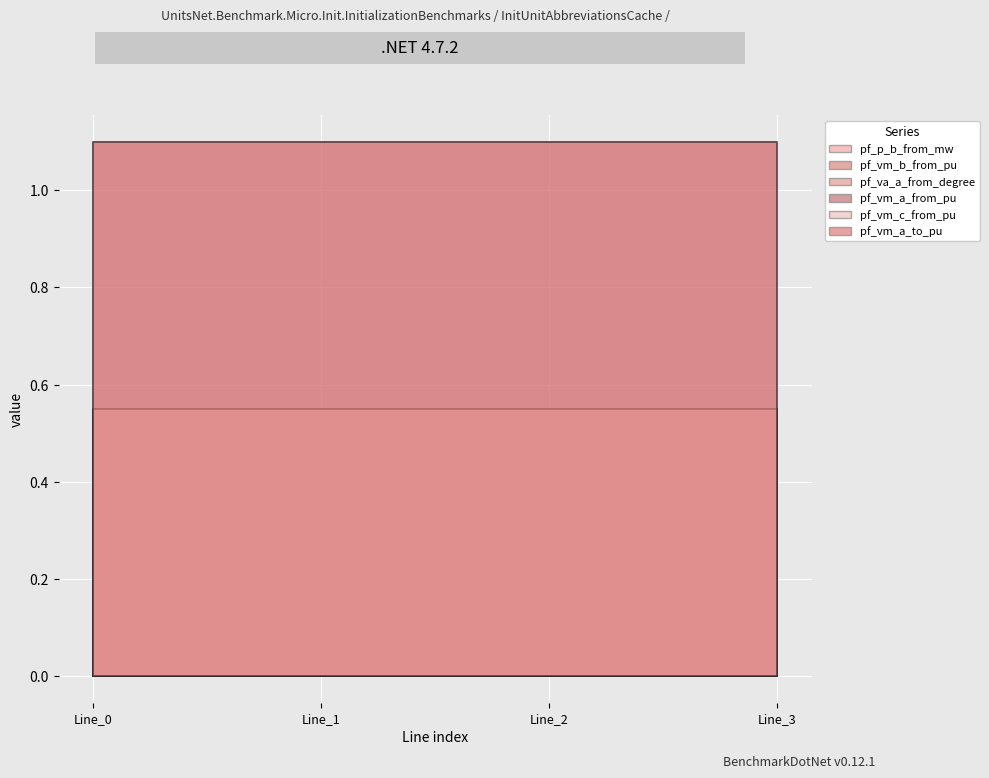

Is it true that pf_va_a_from_degree equals 0.0 at Line_2?

True